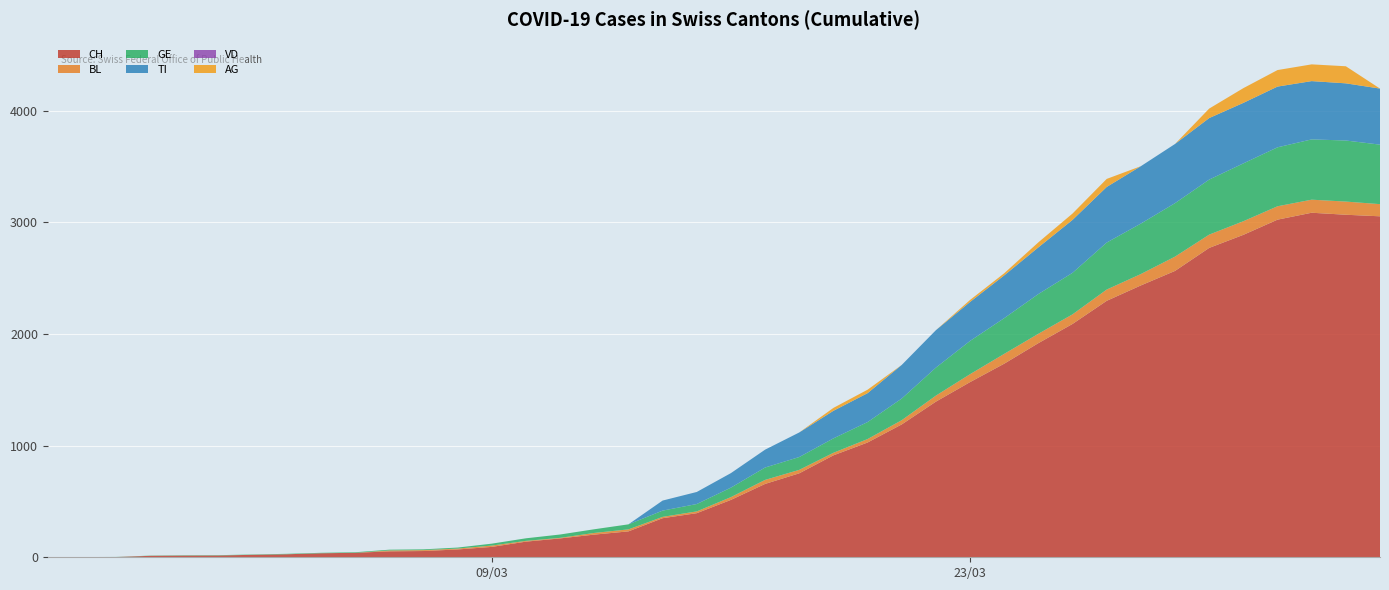

Reading left to right, what are all the values shown in this chart?

CH: 0=0	1=1	2=2	3=13	4=15	5=16	6=22	7=27	8=36	9=40	10=53	11=56	12=70	13=93	14=140	15=169	16=203	17=232	18=350	19=395	20=514	21=657	22=752	23=913	24=1028	25=1190	26=1394	27=1569	28=1734	29=1918	30=2090	31=2297	32=2435	33=2565	34=2771	35=2888	36=3024	37=3086	38=3068	39=3054
BL: 0=0	1=0	2=0	3=0	4=0	5=0	6=0	7=0	8=0	9=0	10=8	11=8	12=8	13=12	14=7	15=5	16=15	17=18	18=12	19=16	20=25	21=36	22=31	23=23	24=31	25=38	26=54	27=71	28=88	29=84	30=86	31=101	32=102	33=128	34=119	35=122	36=120	37=117	38=118	39=109
GE: 0=0	1=1	2=1	3=2	4=3	5=3	6=3	7=4	8=4	9=5	10=7	11=7	12=9	13=17	14=23	15=30	16=33	17=45	18=56	19=66	20=85	21=111	22=115	23=129	24=152	25=194	26=251	27=298	28=320	29=356	30=372	31=421	32=452	33=479	34=493	35=518	36=528	37=540	38=547	39=533
TI: 0=0	1=0	2=0	3=0	4=0	5=0	6=0	7=0	8=0	9=0	10=0	11=0	12=0	13=0	14=0	15=0	16=0	17=0	18=90	19=108	20=130	21=160	22=220	23=247	24=259	25=301	26=335	27=349	28=383	29=418	30=474	31=498	32=514	33=530	34=551	35=542	36=544	37=522	38=512	39=502
VD: 0=0	1=0	2=0	3=0	4=0	5=0	6=0	7=0	8=0	9=0	10=0	11=0	12=0	13=0	14=0	15=0	16=0	17=0	18=0	19=0	20=0	21=0	22=0	23=0	24=0	25=0	26=0	27=0	28=0	29=0	30=0	31=0	32=0	33=0	34=0	35=0	36=0	37=0	38=0	39=0
AG: 0=0	1=0	2=0	3=0	4=0	5=0	6=0	7=0	8=0	9=0	10=0	11=0	12=0	13=0	14=0	15=0	16=0	17=0	18=0	19=0	20=0	21=0	22=0	23=26	24=31	25=0	26=0	27=18	28=19	29=45	30=57	31=72	32=0	33=0	34=85	35=132	36=148	37=150	38=153	39=0